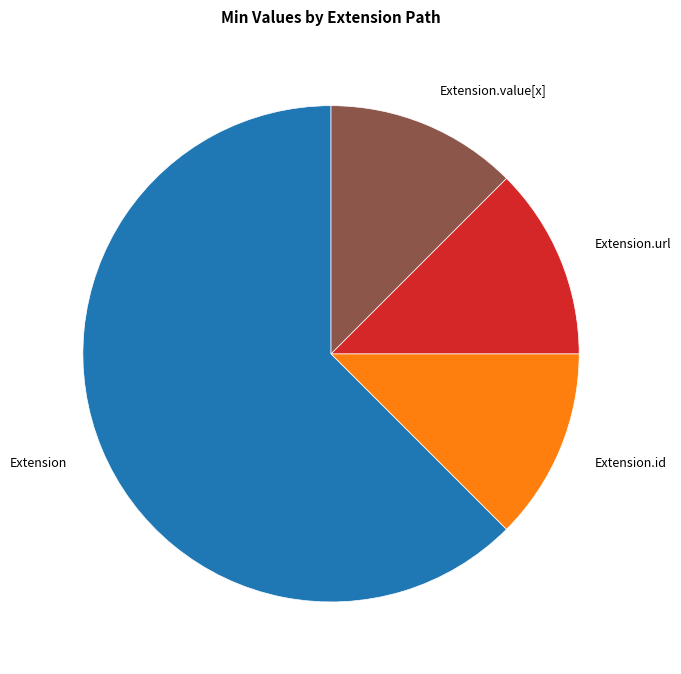

Which slice is the largest?

Extension